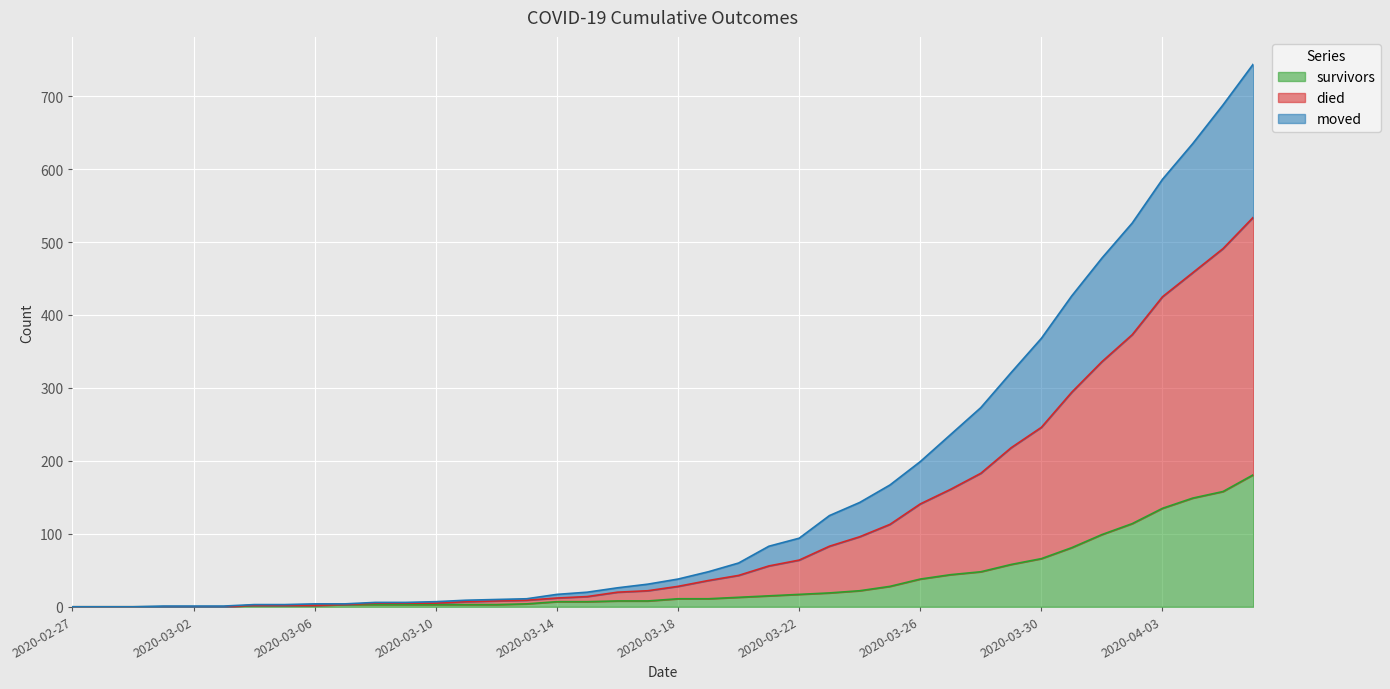

True or false: survivors and moved intersect in this chart.

False